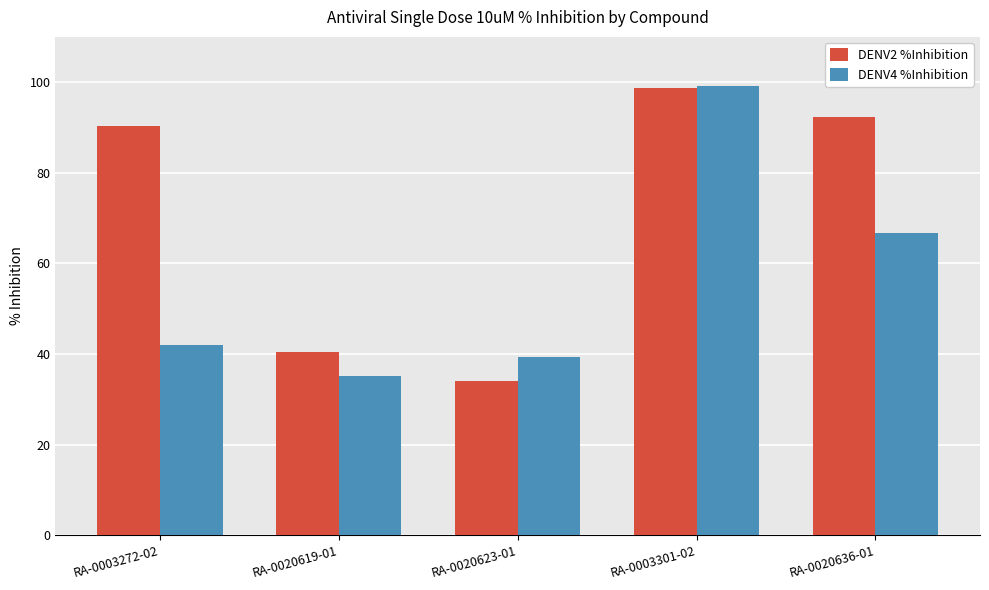

Is it true that DENV2 %Inhibition equals 40.5 at RA-0020619-01?

True